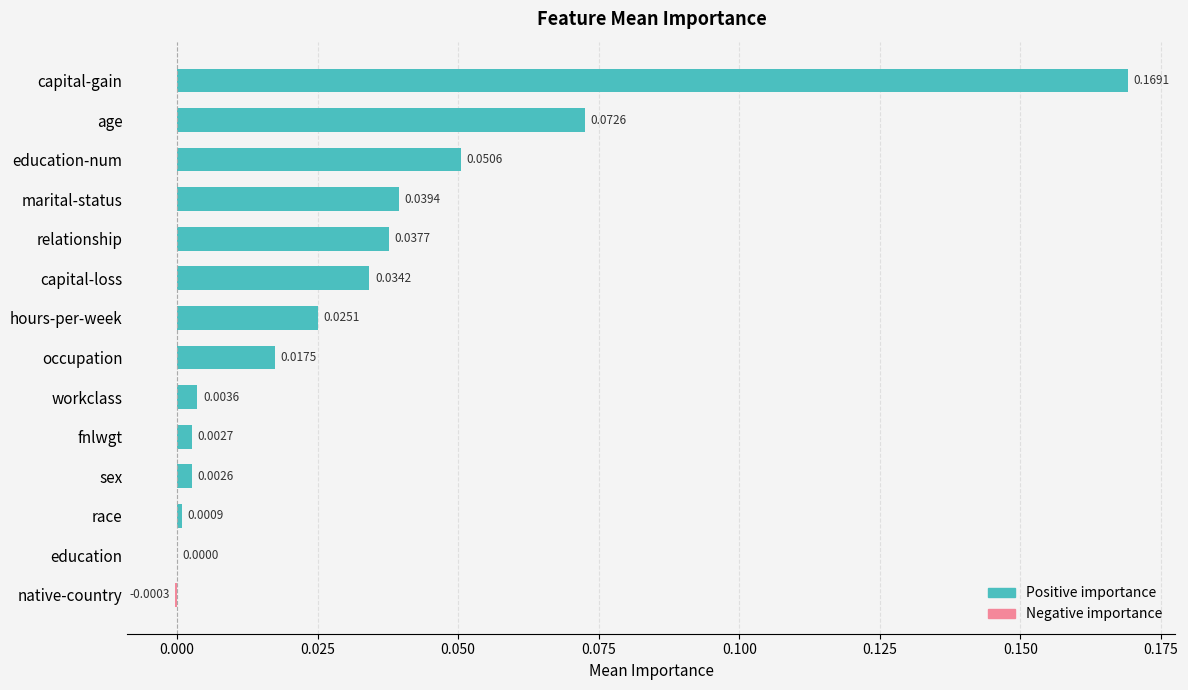

At which label is the value closest to 0?

education